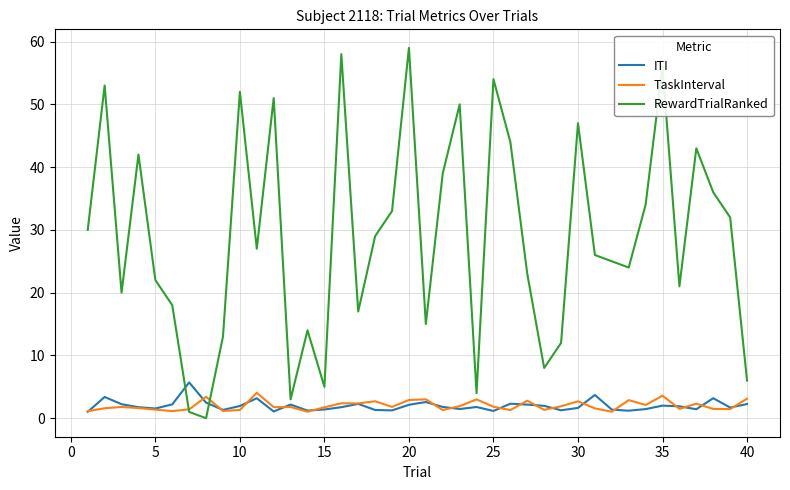

What is the sum of all RewardTrialRanked values?

1146.0